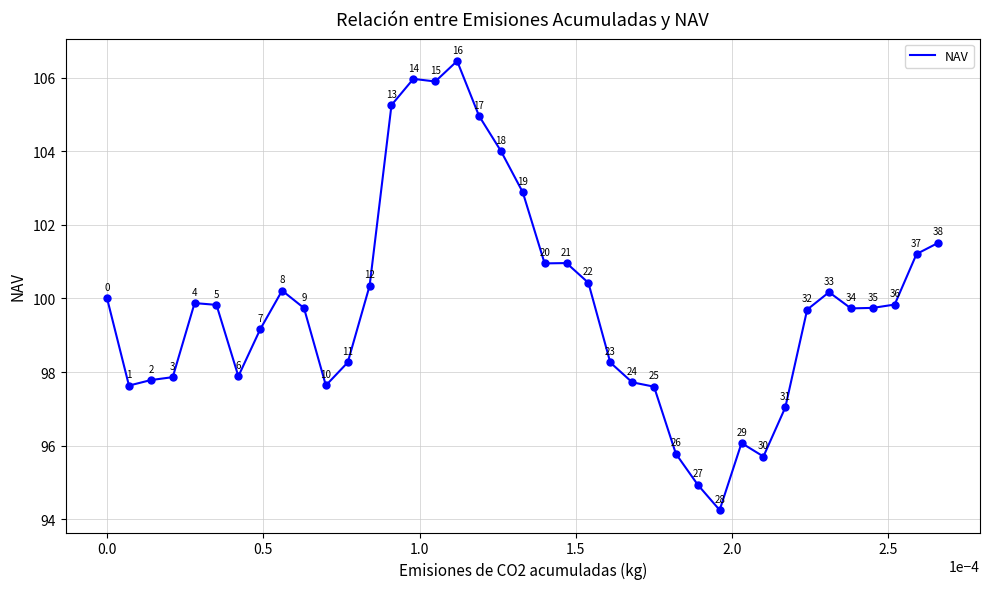

What is the minimum value shown in the chart?

94.3